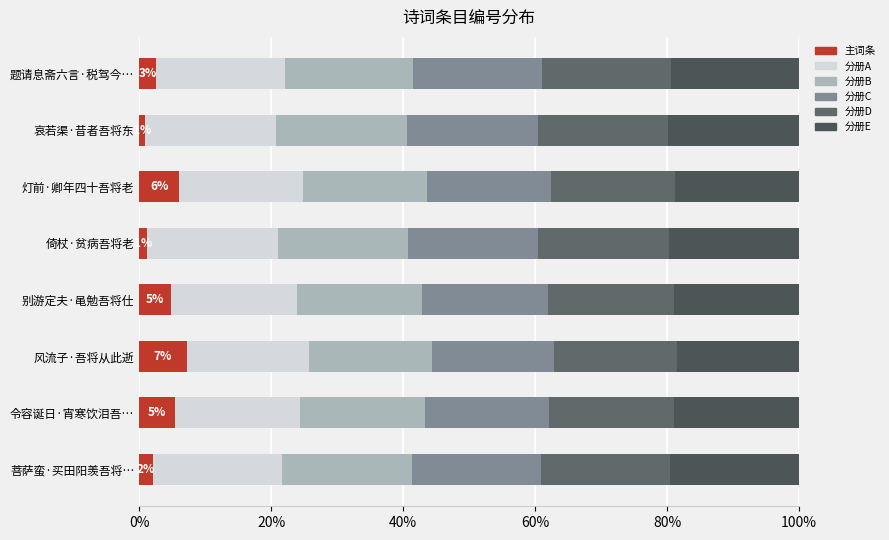

At how many categories does at least one series exceed 16?

8